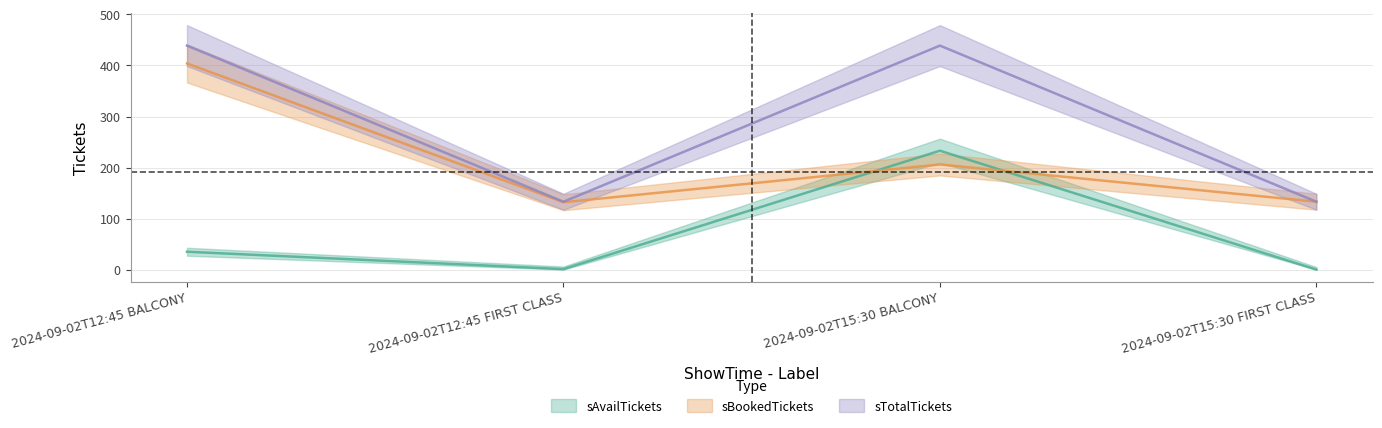

Between which two adjacent categories do sBookedTickets and sAvailTickets first intersect?

2024-09-02T12:45 FIRST CLASS and 2024-09-02T15:30 BALCONY